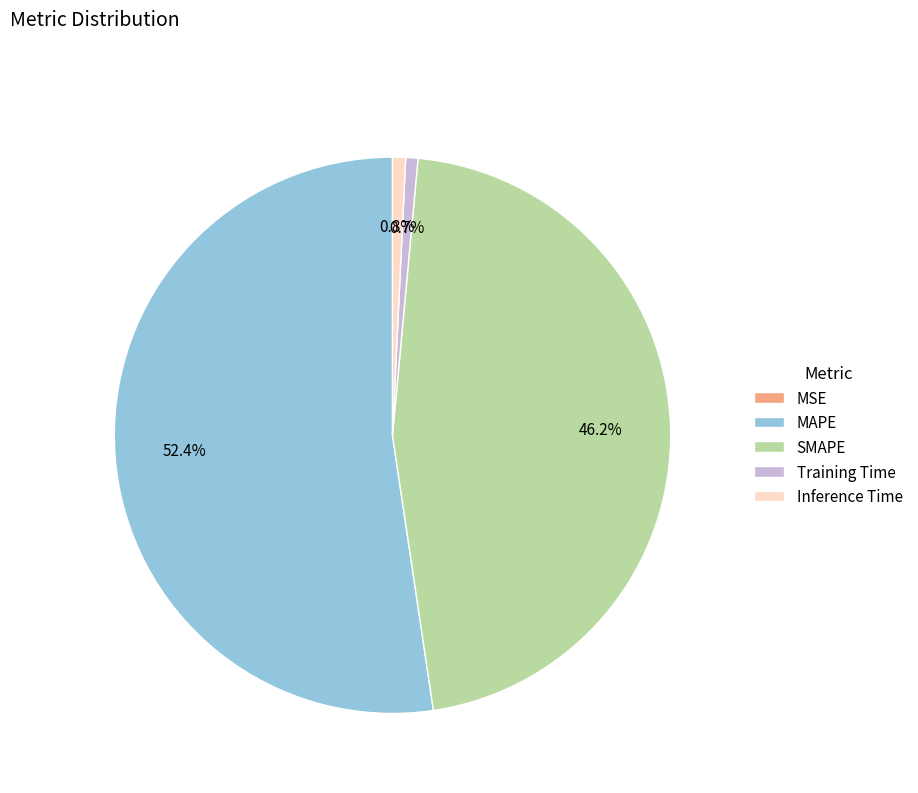

Does any single category account for the majority?

Yes